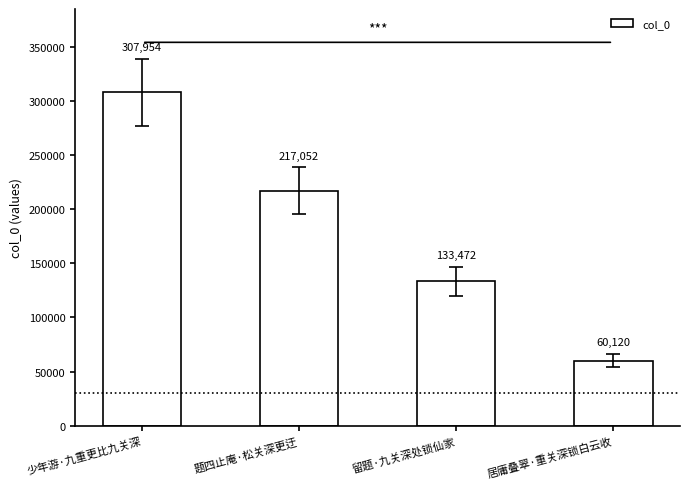

What is the label of the 4th bar from the left?

居庸叠翠·重关深锁白云收